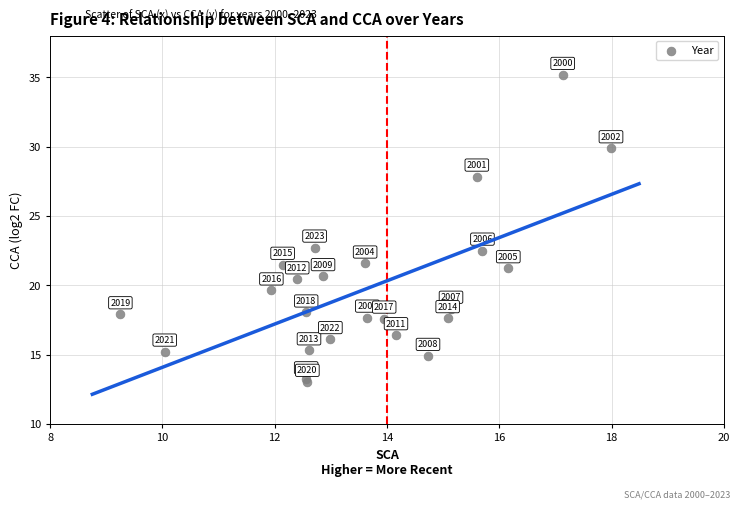

What Y value in the scatter plot is closest to 24?

22.7